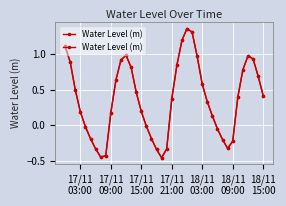

How many interior local peaks (higher than both neighbors) does the data have?

3